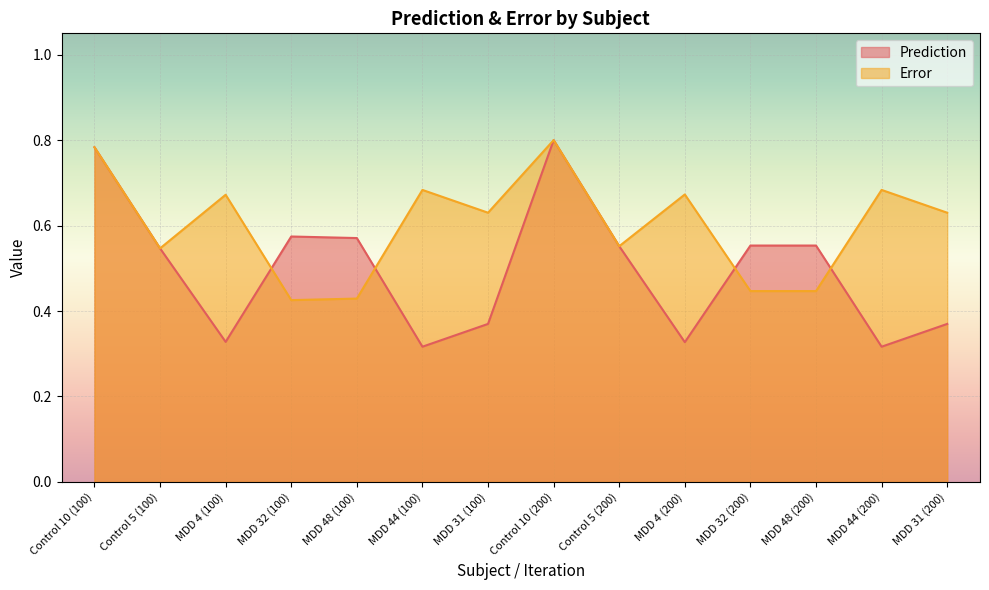

Rank the series by their maximum value, from lowest to highest.

Prediction, Error